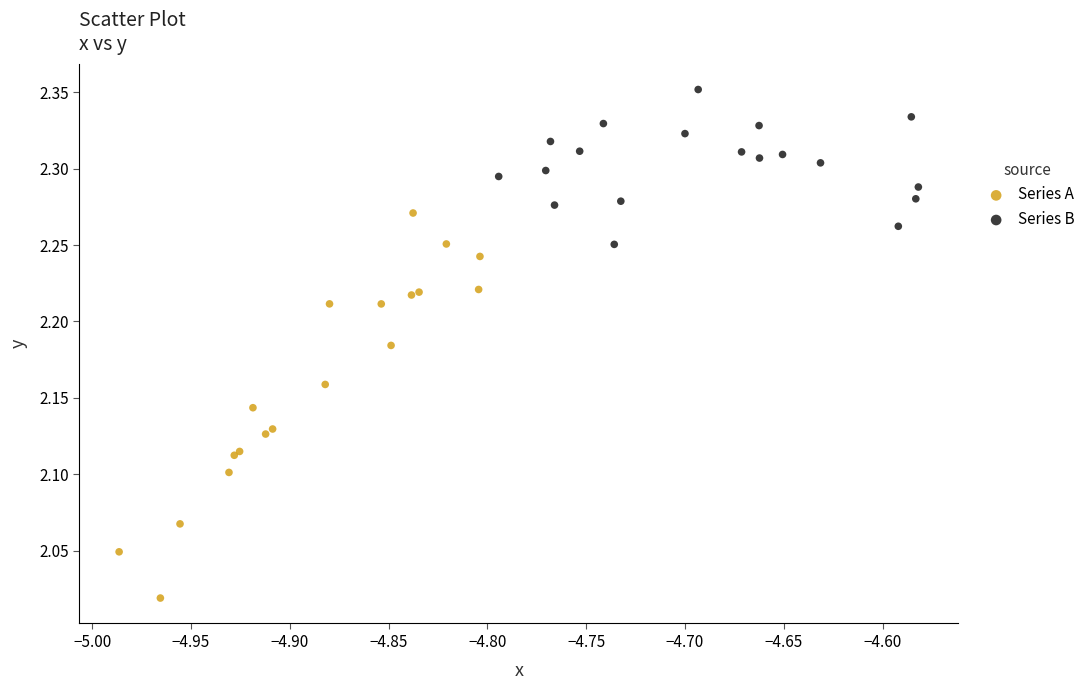

Which series reaches the minimum Y coordinate?

Series A